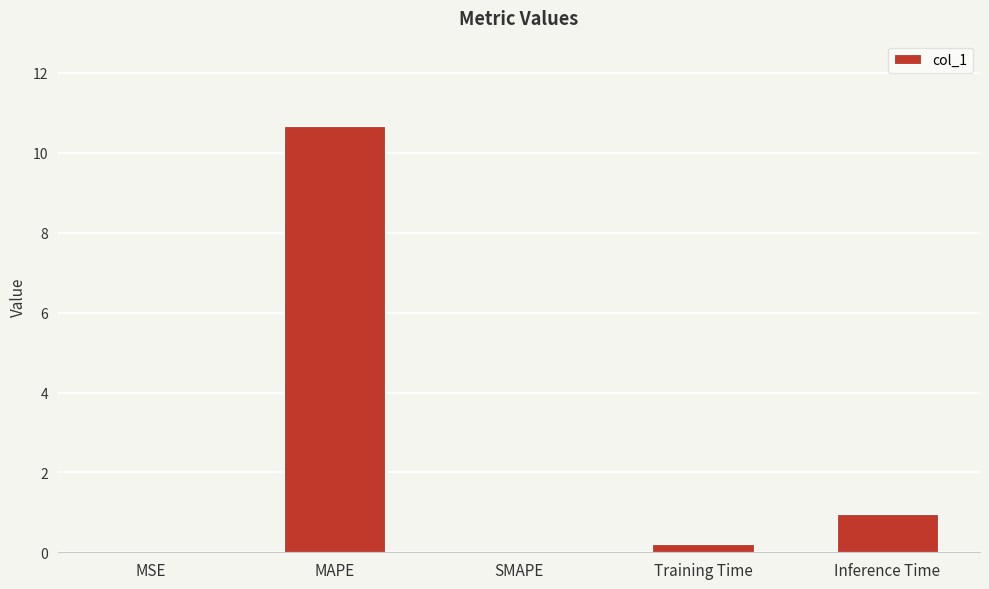

What is the greatest value displayed?

10.7